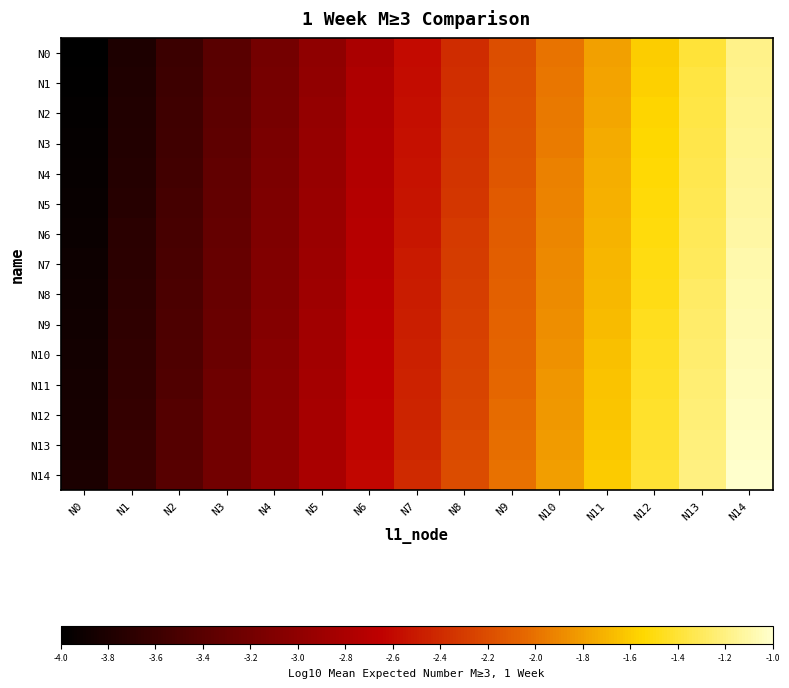

Between N7 and N13, which is larger?

N13